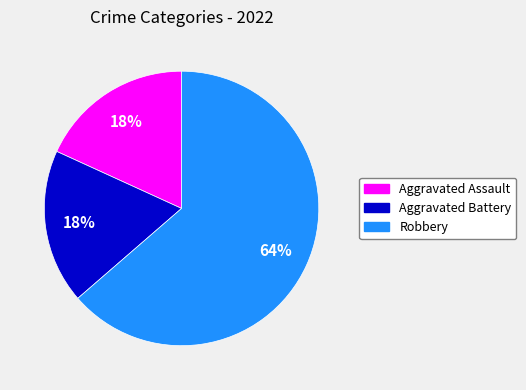

Does any single category account for the majority?

Yes